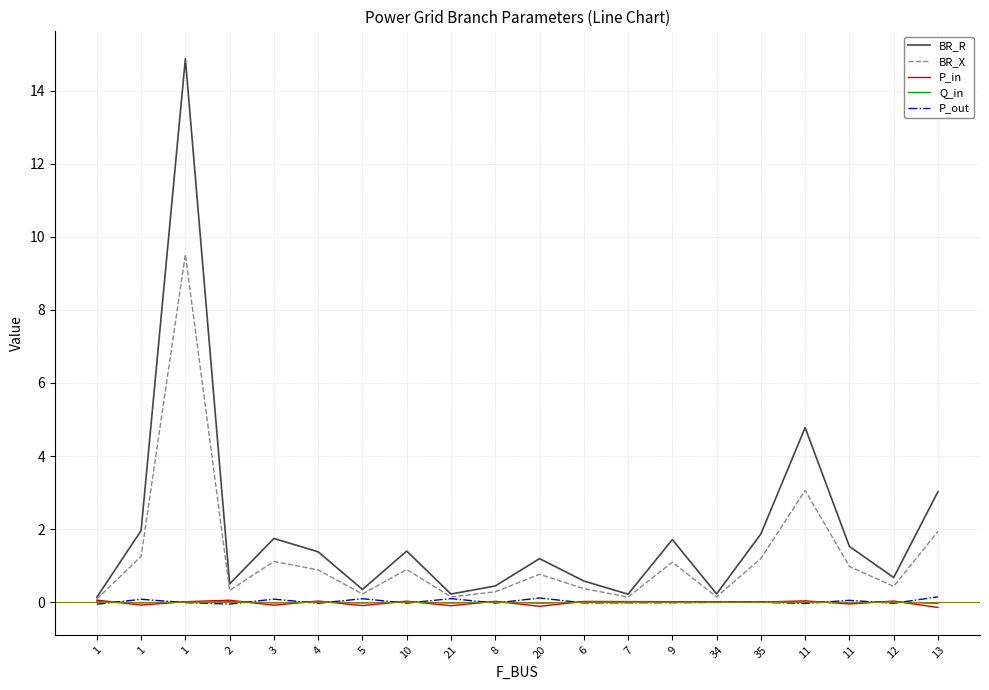

Reading right to left, extract all data points from this chart.

BR_R: 3.0	0.7	1.5	4.8	1.9	0.2	1.7	0.2	0.6	1.2	0.4	0.2	1.4	0.3	1.4	1.7	0.5	14.9	2.0	0.1
BR_X: 1.9	0.4	1.0	3.1	1.2	0.1	1.1	0.1	0.4	0.8	0.3	0.1	0.9	0.2	0.9	1.1	0.3	9.5	1.3	0.1
P_in: -0.1	0.0	-0.1	0.0	0.0	0.0	0.0	0.0	0.0	-0.1	0.0	-0.1	0.0	-0.1	0.0	-0.1	0.1	0.0	-0.1	0.1
Q_in: -0.0	0.0	-0.0	0.0	0.0	0.0	0.0	0.0	0.0	-0.0	0.0	-0.0	0.0	-0.0	0.0	-0.0	0.0	0.0	-0.0	0.0
P_out: 0.1	-0.0	0.1	-0.0	-0.0	-0.0	-0.0	-0.0	-0.0	0.1	-0.0	0.1	-0.0	0.1	-0.0	0.1	-0.1	-0.0	0.1	-0.1